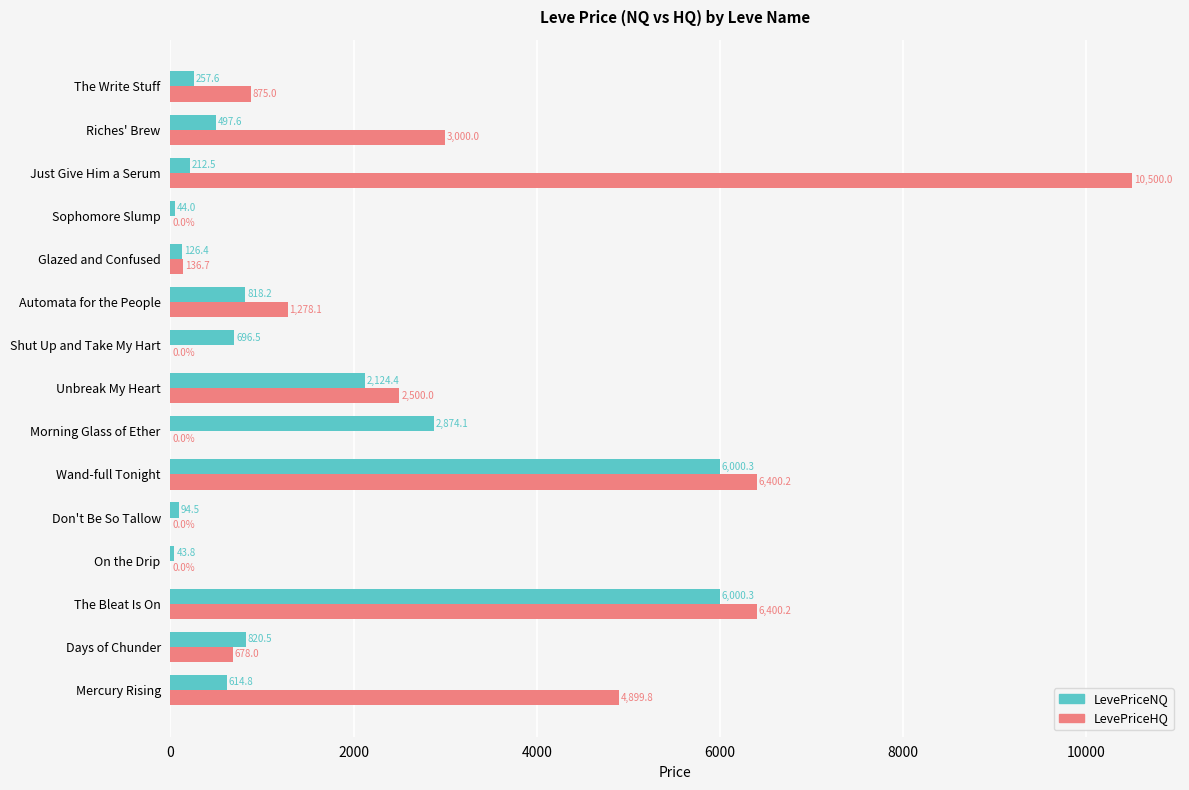

Between Shut Up and Take My Hart and Automata for the People, which series saw the biggest shift?

LevePriceHQ